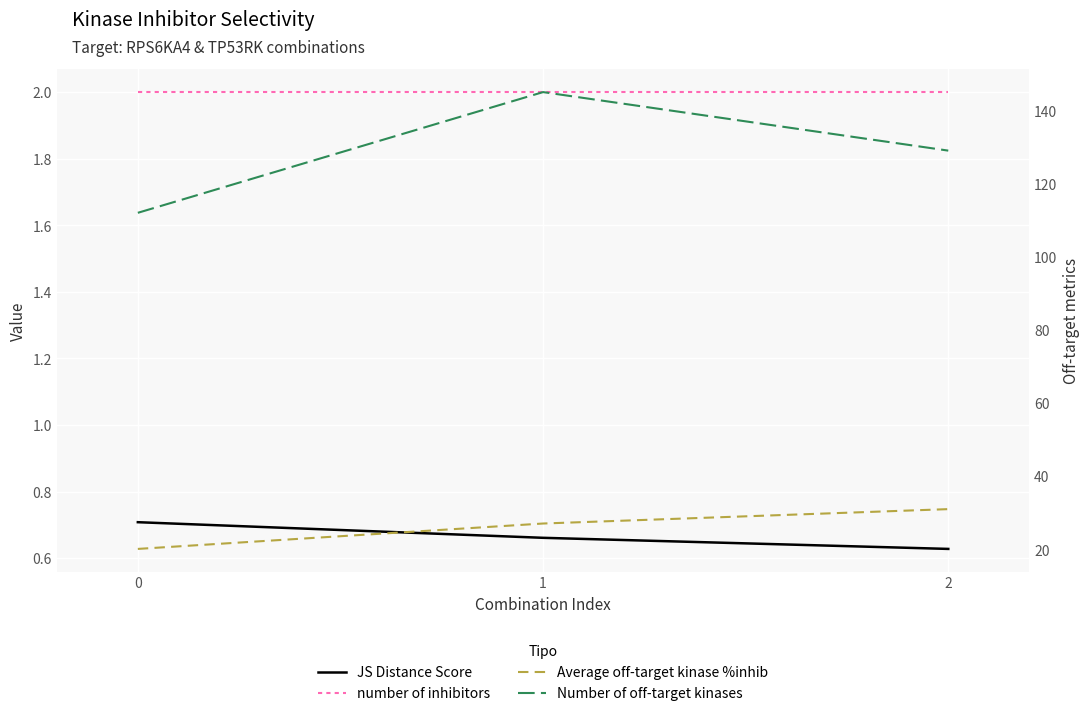

Is the value of JS Distance Score at 0 greater than the value of number of inhibitors at 0?

No